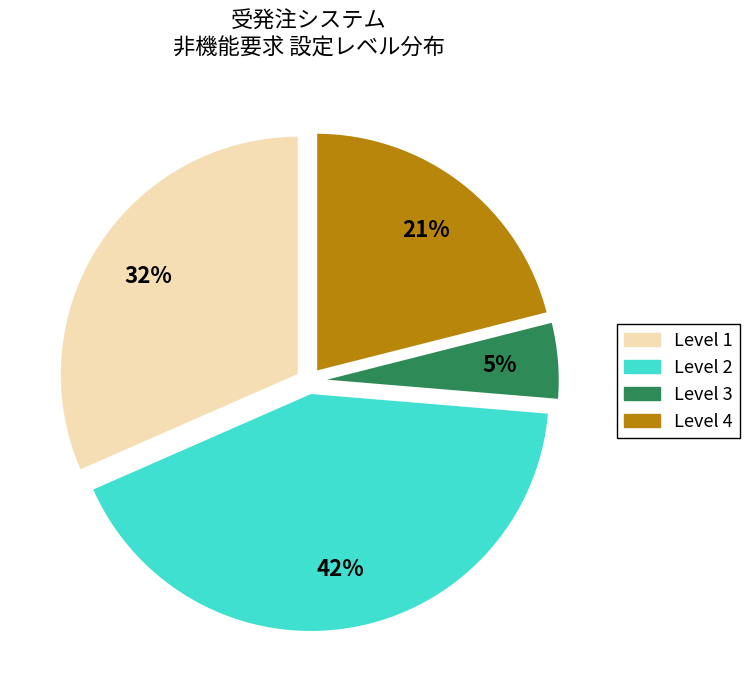

How many slices are in this pie chart?

4